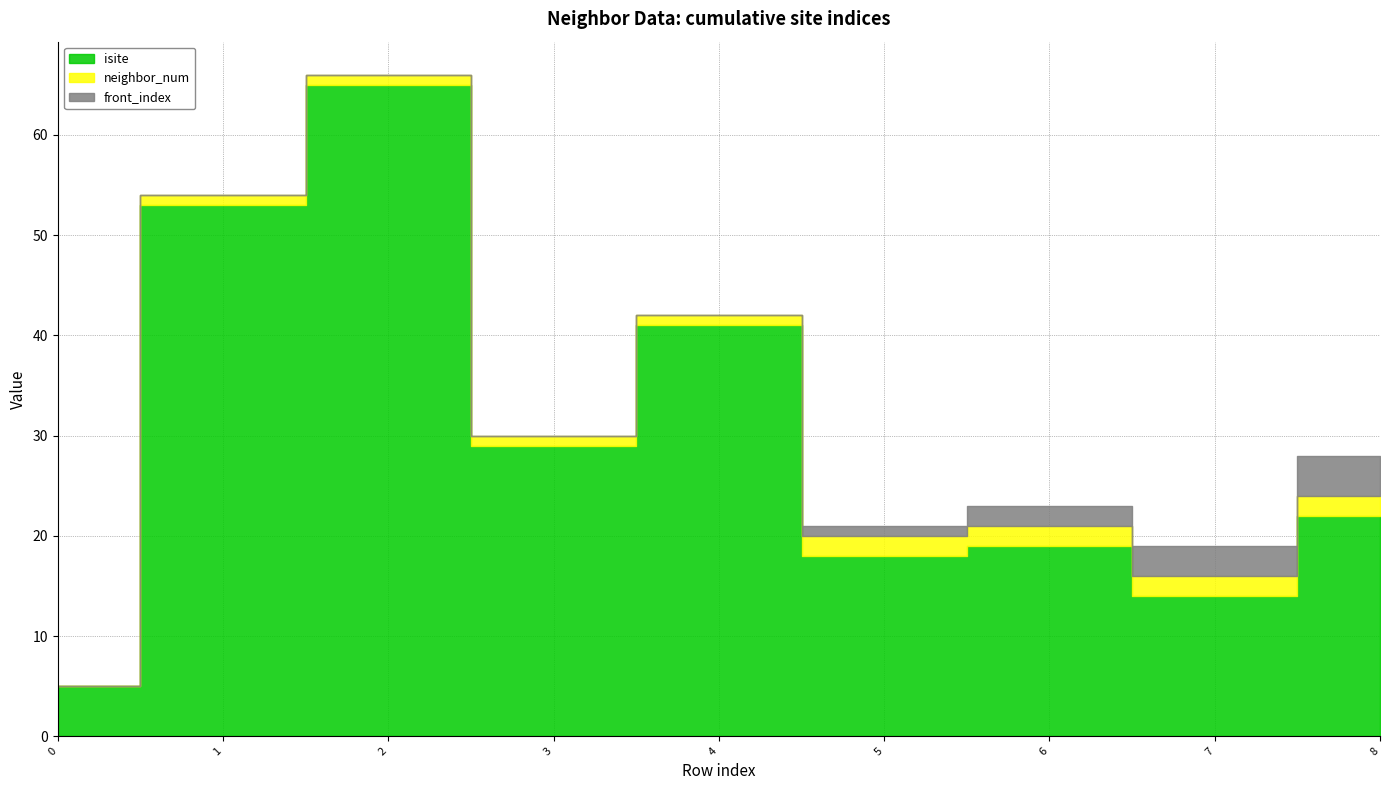

Reading left to right, transcribe all the data shown in this chart.

isite: 0=5	1=53	2=65	3=29	4=41	5=18	6=19	7=14	8=22
neighbor_num: 0=0	1=1	2=1	3=1	4=1	5=2	6=2	7=2	8=2
front_index: 0=0	1=0	2=0	3=0	4=0	5=1	6=2	7=3	8=4